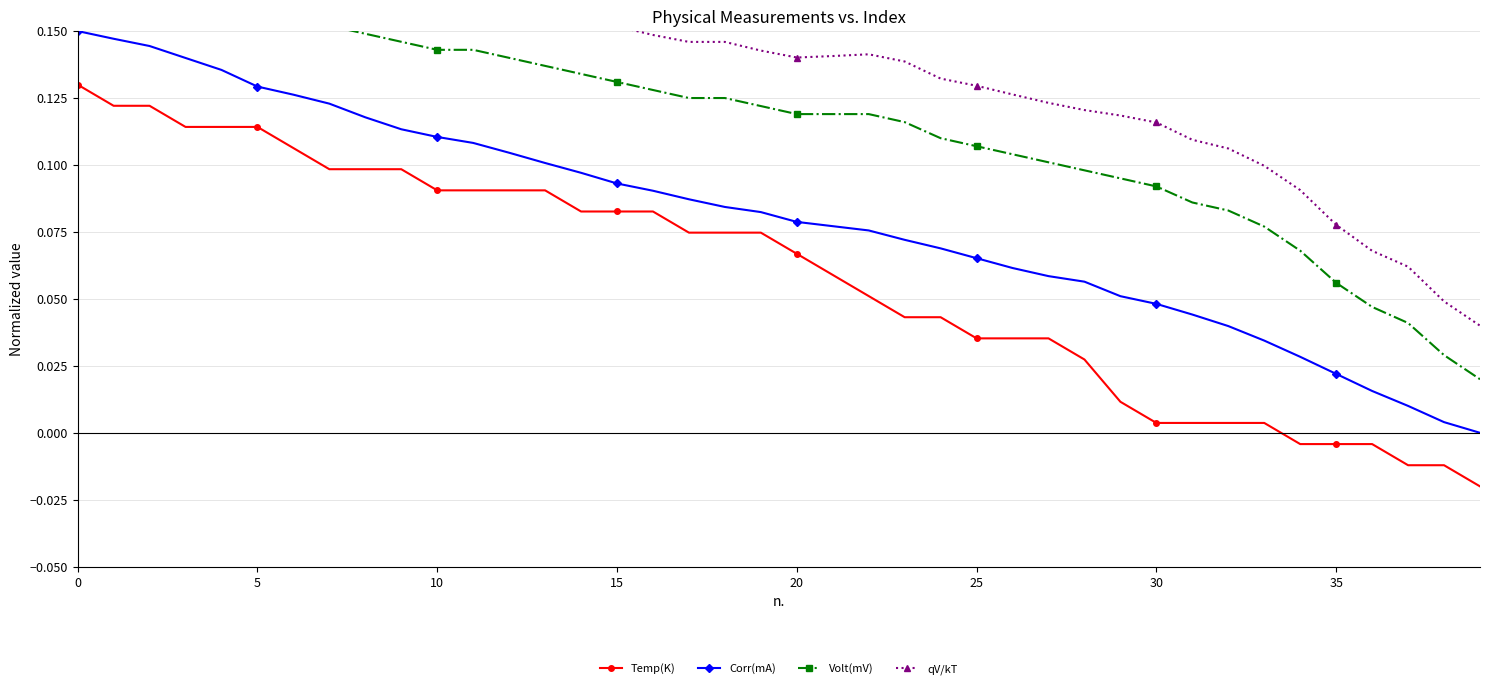

Reading right to left, list all the values displayed in this chart.

Temp(K): -0.0	-0.0	-0.0	-0.0	-0.0	-0.0	0.0	0.0	0.0	0.0	0.0	0.0	0.0	0.0	0.0	0.0	0.0	0.1	0.1	0.1	0.1	0.1	0.1	0.1	0.1	0.1	0.1	0.1	0.1	0.1	0.1	0.1	0.1	0.1	0.1	0.1	0.1	0.1	0.1	0.1
Corr(mA): 0.0	0.0	0.0	0.0	0.0	0.0	0.0	0.0	0.0	0.0	0.1	0.1	0.1	0.1	0.1	0.1	0.1	0.1	0.1	0.1	0.1	0.1	0.1	0.1	0.1	0.1	0.1	0.1	0.1	0.1	0.1	0.1	0.1	0.1	0.1	0.1	0.1	0.1	0.1	0.1
Volt(mV): 0.0	0.0	0.0	0.0	0.1	0.1	0.1	0.1	0.1	0.1	0.1	0.1	0.1	0.1	0.1	0.1	0.1	0.1	0.1	0.1	0.1	0.1	0.1	0.1	0.1	0.1	0.1	0.1	0.1	0.1	0.1	0.1	0.2	0.2	0.2	0.2	0.2	0.2	0.2	0.2
qV/kT: 0.0	0.0	0.1	0.1	0.1	0.1	0.1	0.1	0.1	0.1	0.1	0.1	0.1	0.1	0.1	0.1	0.1	0.1	0.1	0.1	0.1	0.1	0.1	0.1	0.2	0.2	0.2	0.2	0.2	0.2	0.2	0.2	0.2	0.2	0.2	0.2	0.2	0.2	0.2	0.2